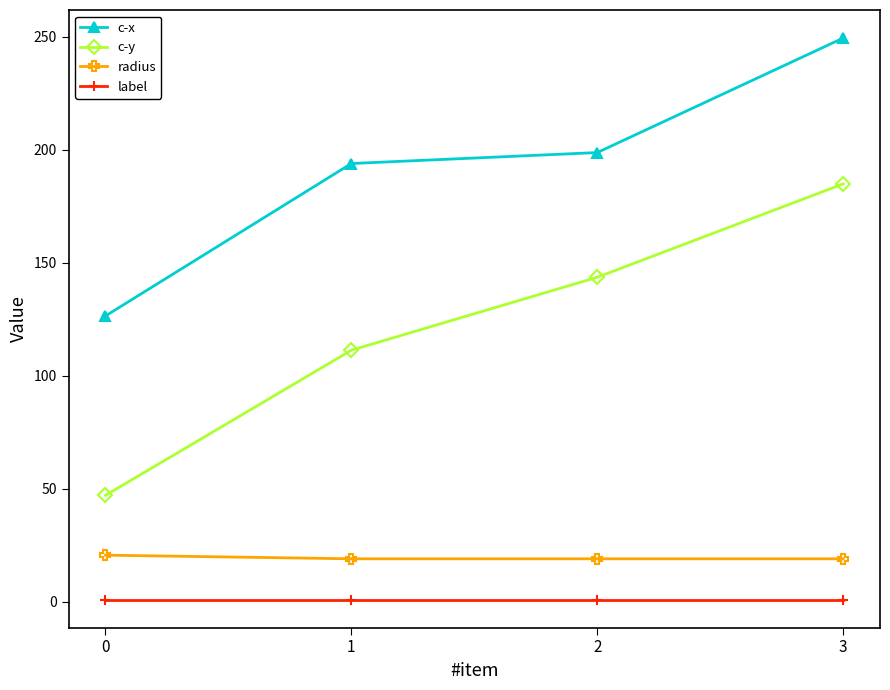

Between 0 and 1, which series saw the biggest shift?

c-x